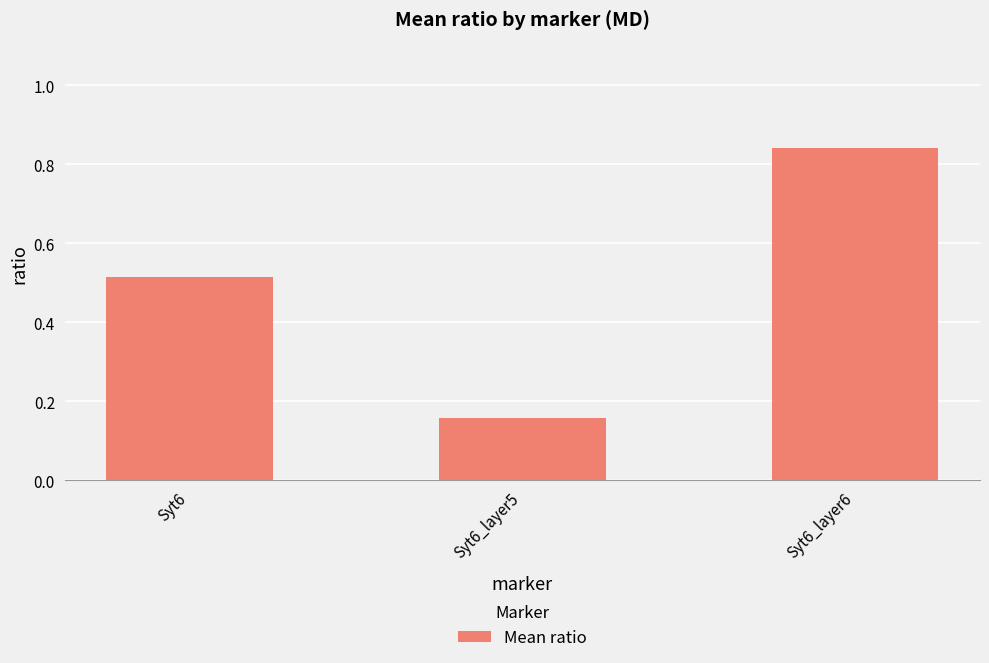

At which label is the value closest to 0?

Syt6_layer5